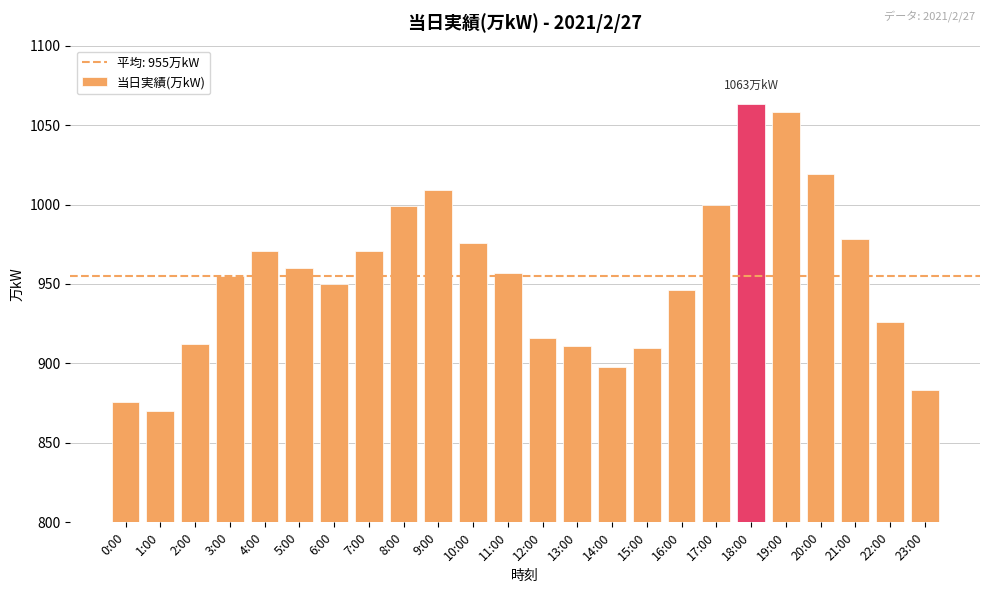

What is the minimum value shown in the chart?

870